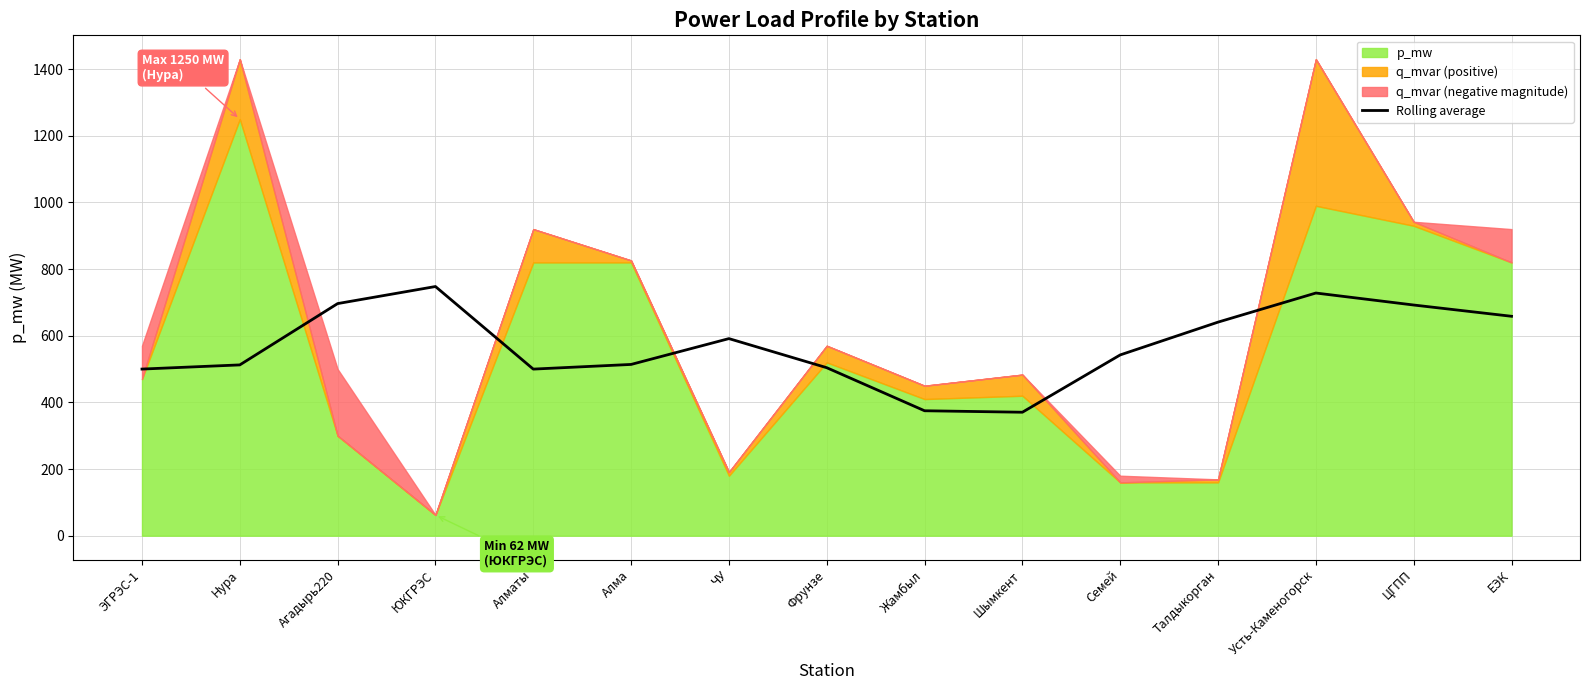

What is the value of the 15th point from the left?

658.4